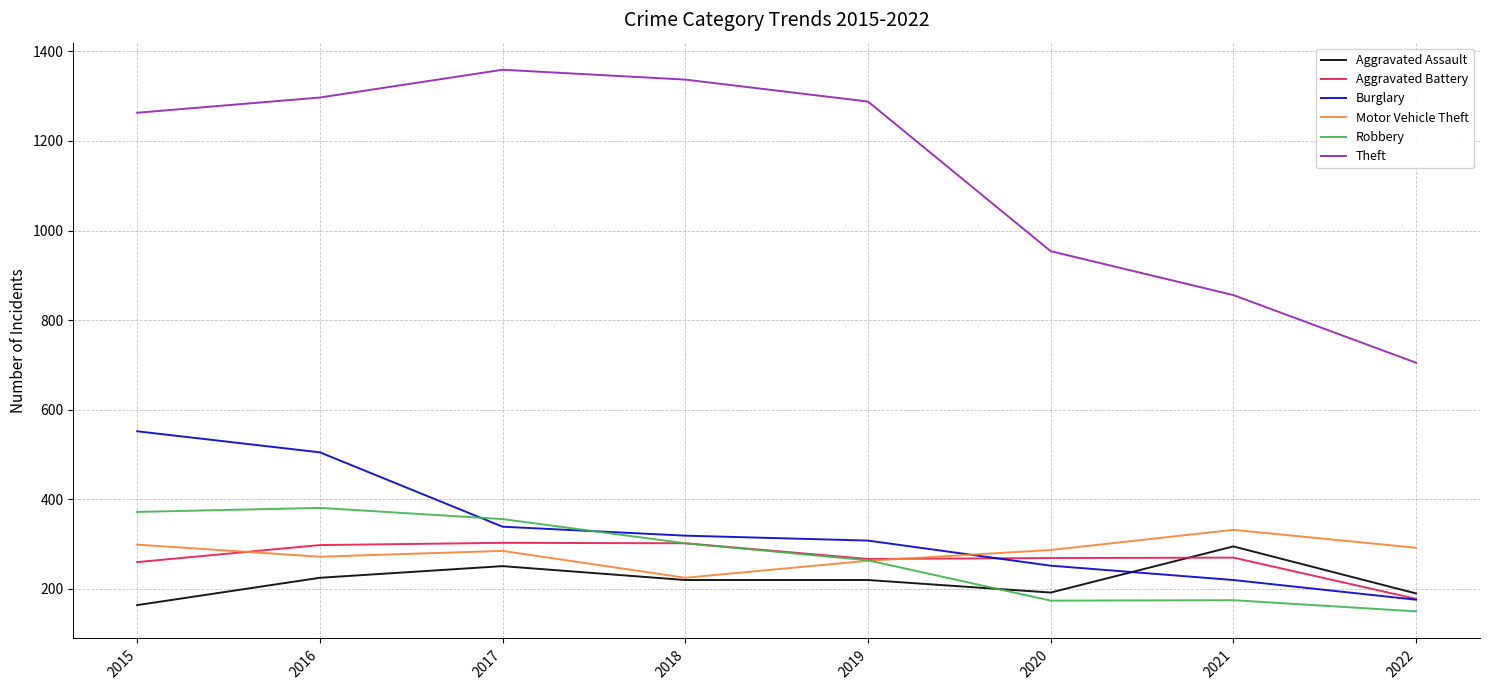

What is the average value of the Aggravated Assault series?

220